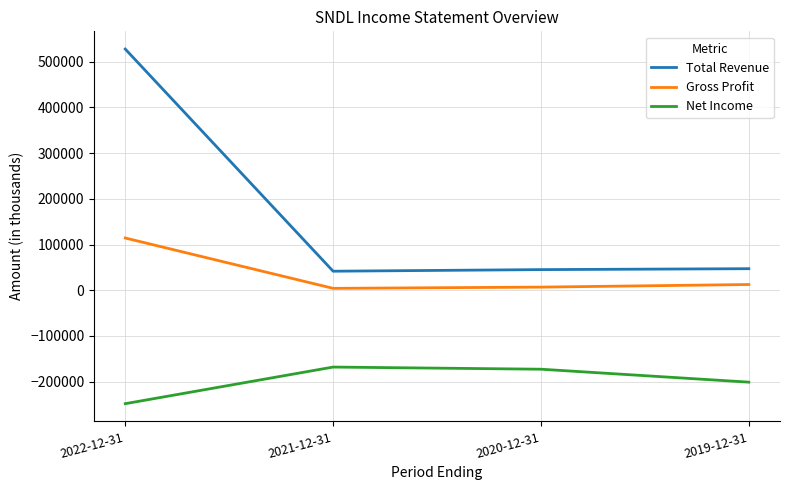

True or false: Total Revenue and Gross Profit cross at least once.

False